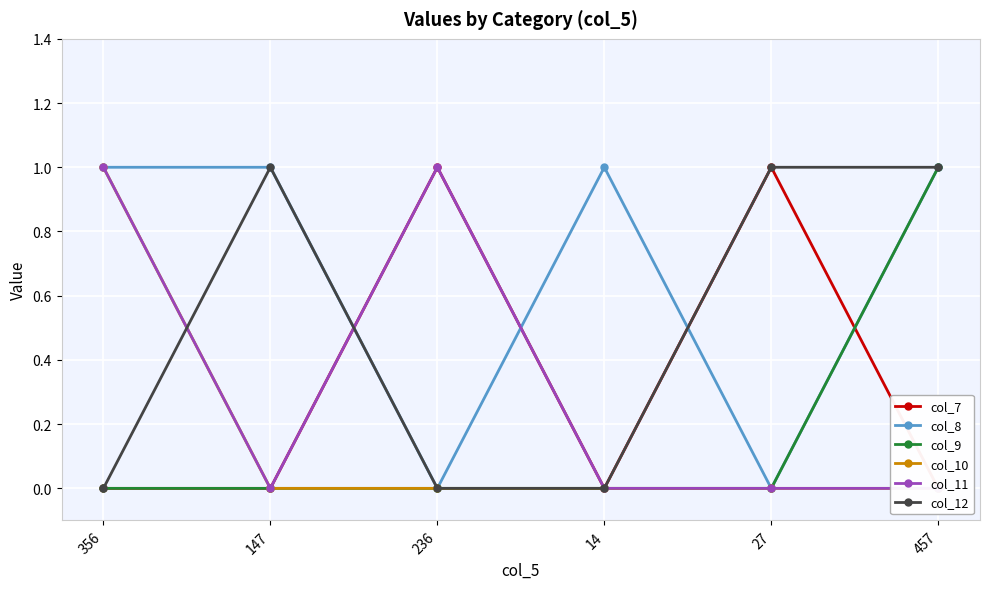

True or false: col_9 has a value of 0 at 147.

True